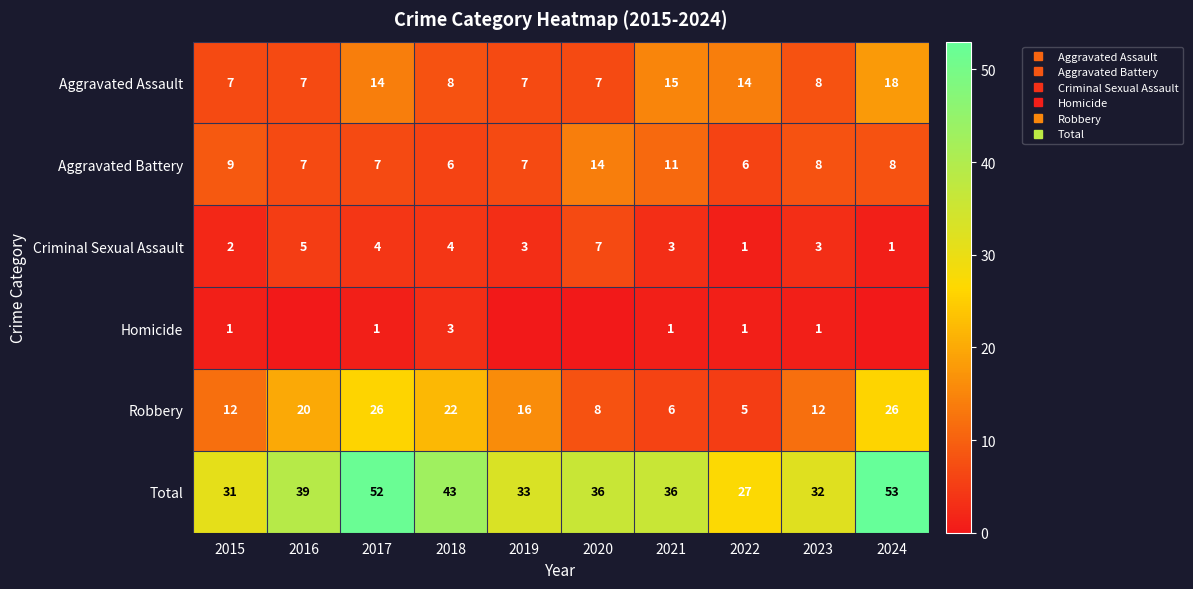

What is the sum of all Total values?

382